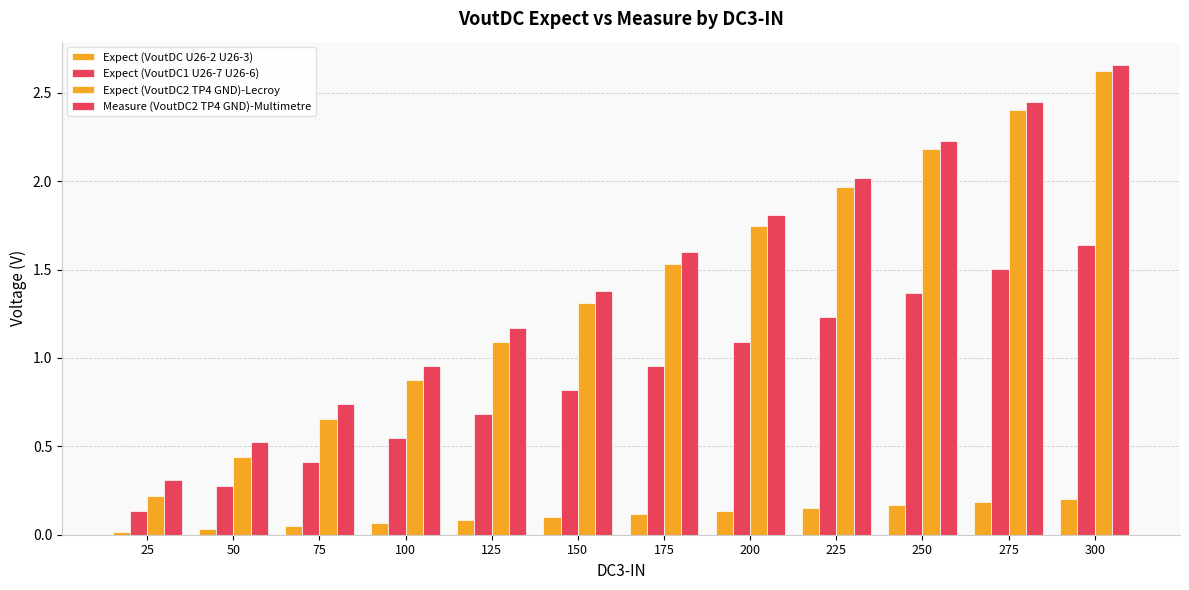

What is the average value of the Expect (VoutDC1 U26-7 U26-6) series?

0.9